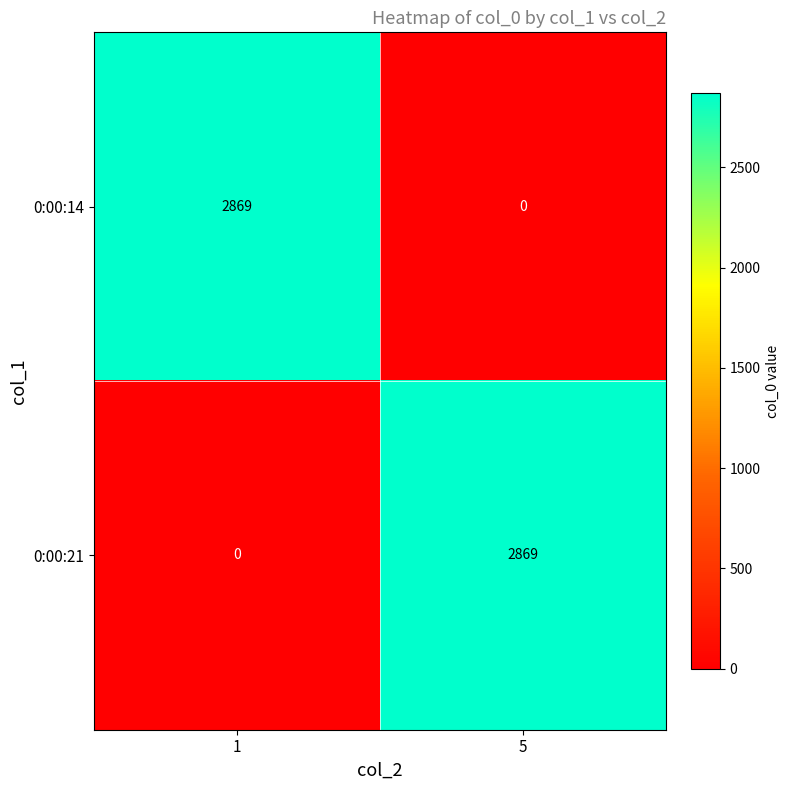

Reading left to right, extract all data points from this chart.

0:00:14: 2869	0
0:00:21: 0	2869